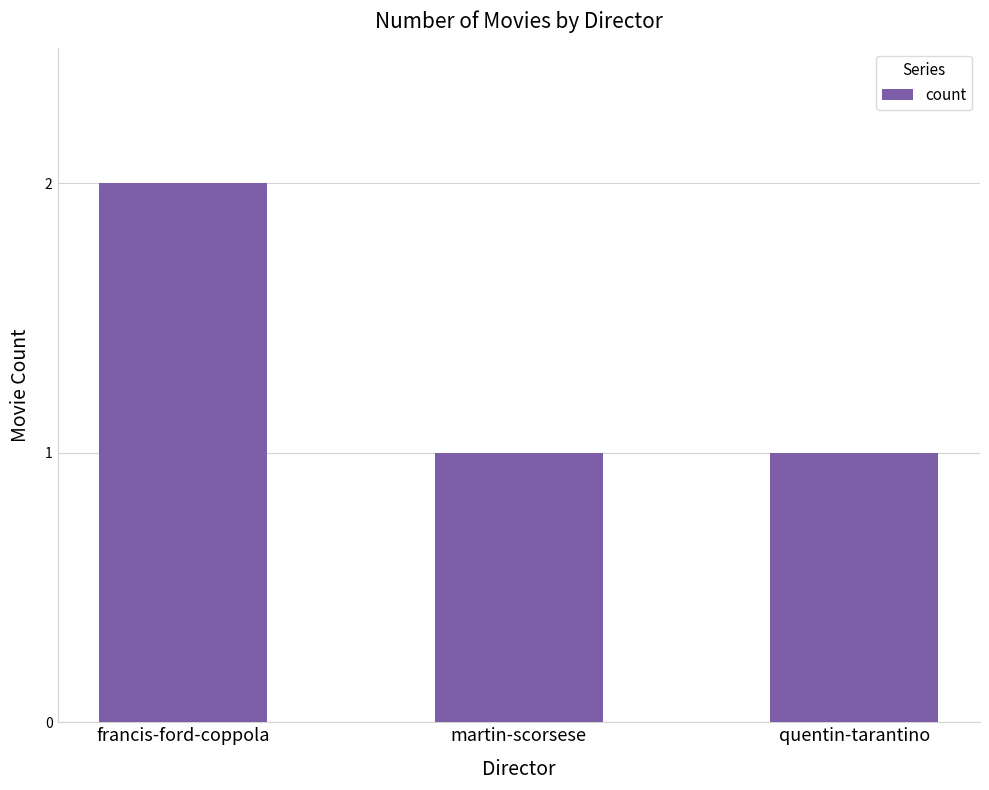

At which category does the chart reach its peak across all series?

francis-ford-coppola